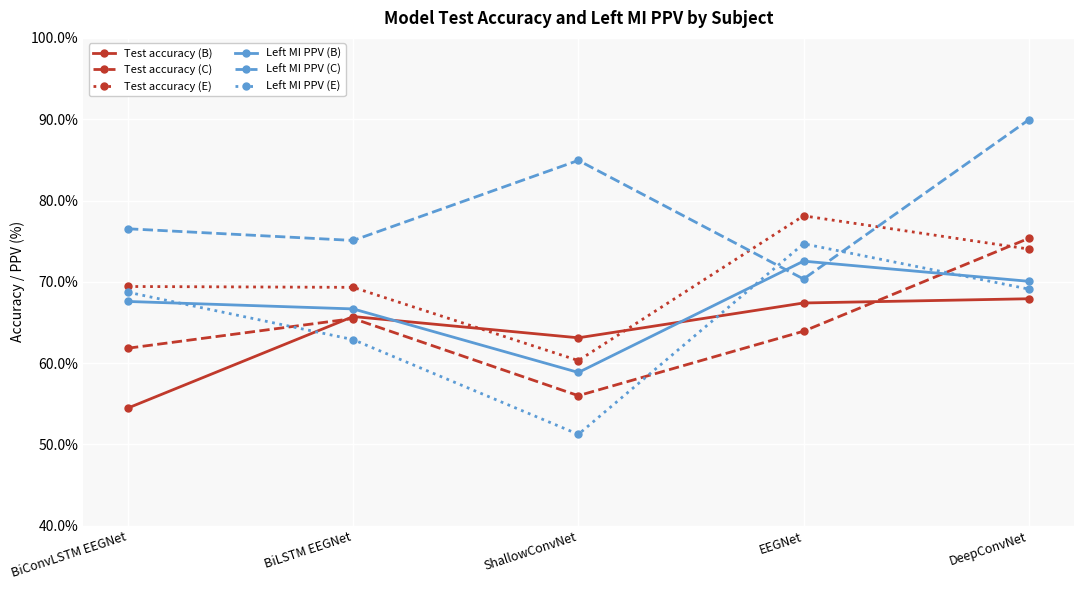

What is the sum of the Left MI PPV (C) values at BiLSTM EEGNet and EEGNet?

145.4